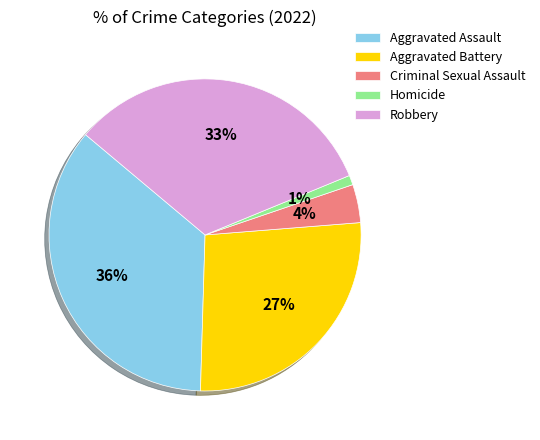

Combined, do Aggravated Battery and Criminal Sexual Assault account for over 50%?

No